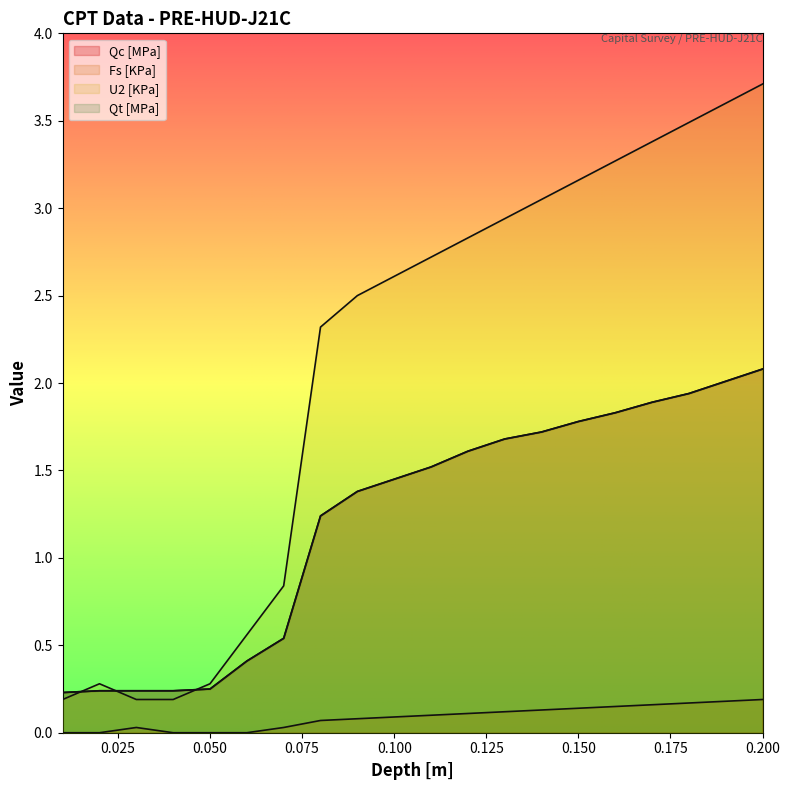

The Fs [KPa] series shows 0.1 at 0.02. True or false?

False